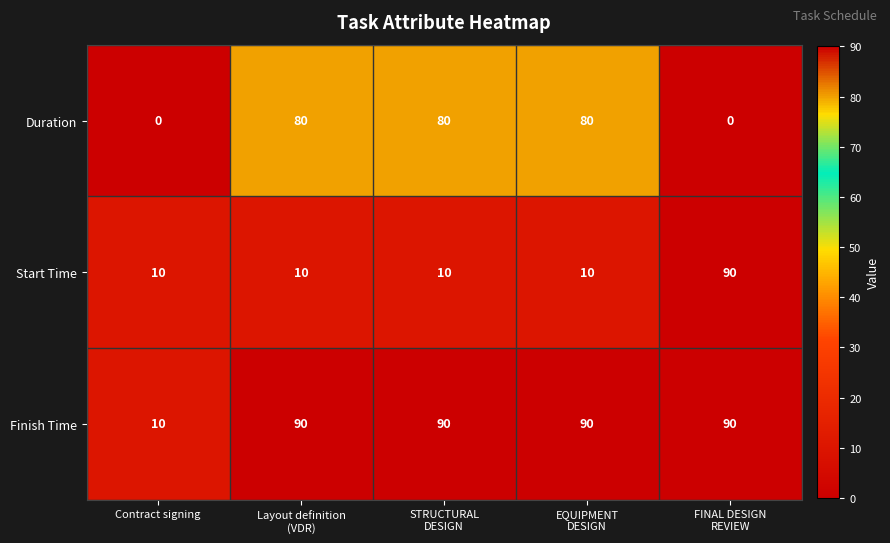

How many positive values does the Duration series have?

3